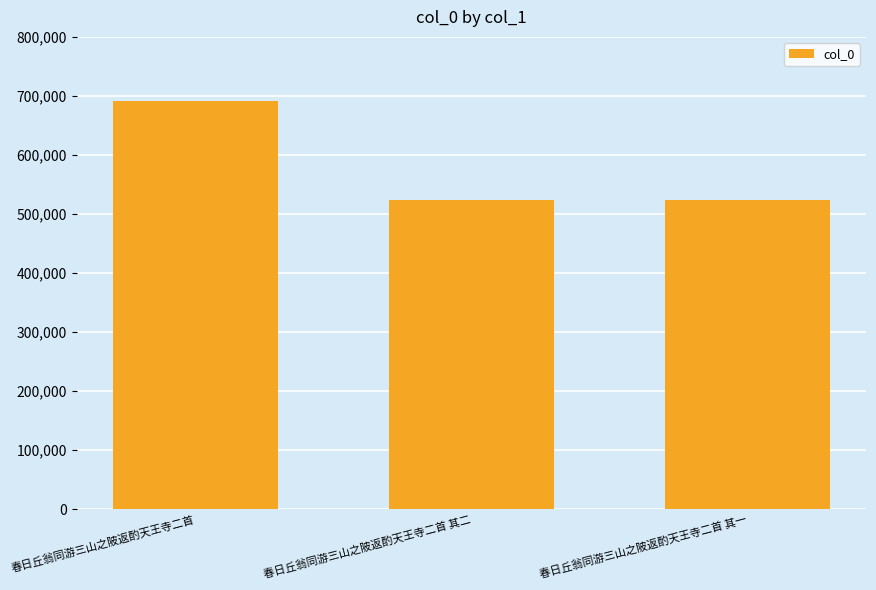

Which has a higher value, 春日丘翁同游三山之陂返酌天王寺二首 or 春日丘翁同游三山之陂返酌天王寺二首 其一?

春日丘翁同游三山之陂返酌天王寺二首